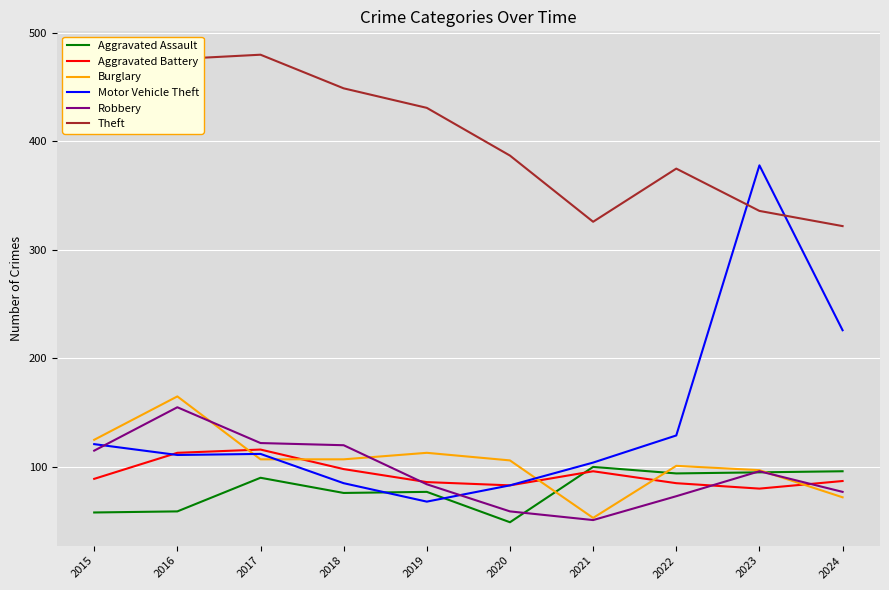

Is this an area chart (filled region under the line)?

No